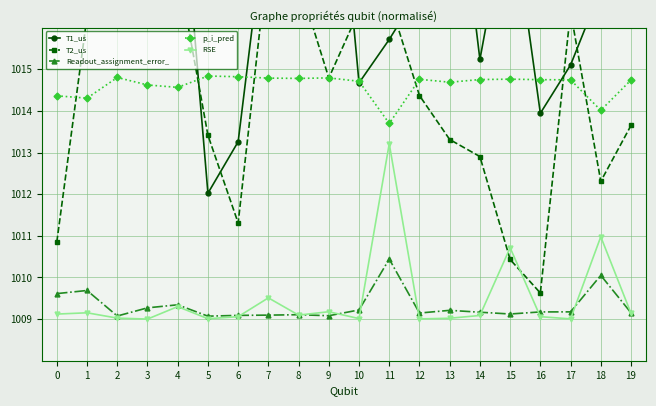

True or false: RSE has a value of 1009.1 at 0.

True